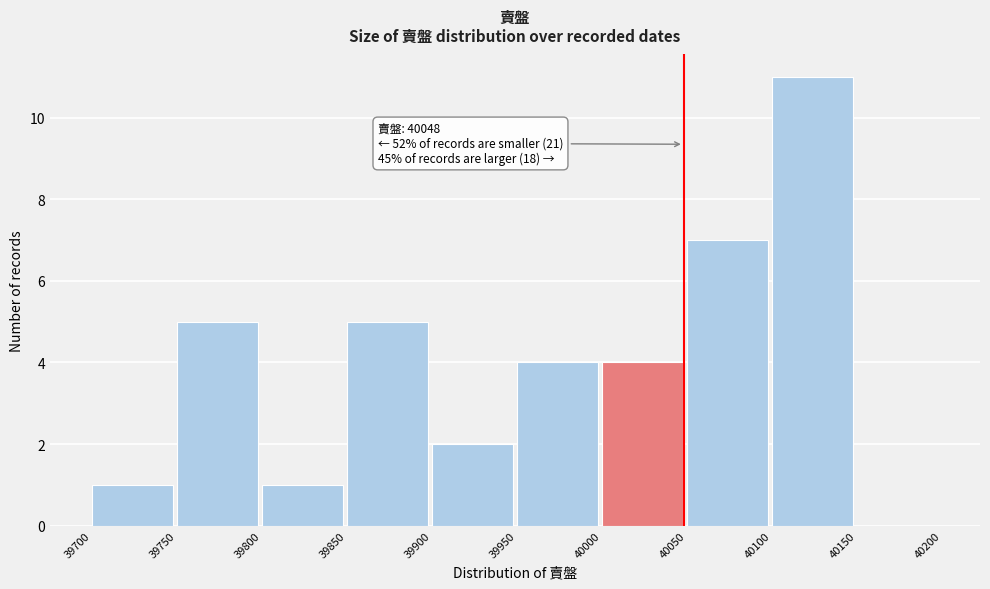

Which range on the x-axis has the tallest bar?

40100 to 40150